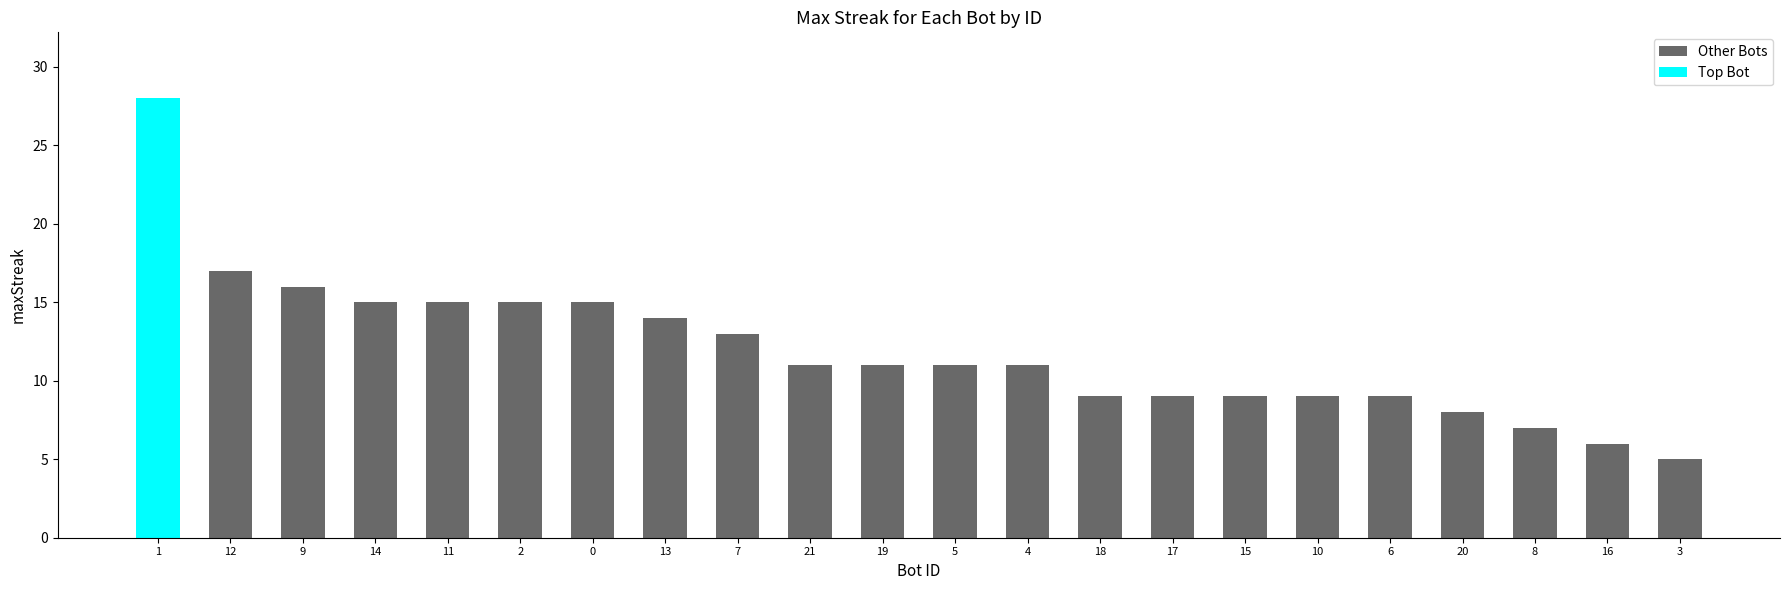

What is the sum of all Other Bots values?

235